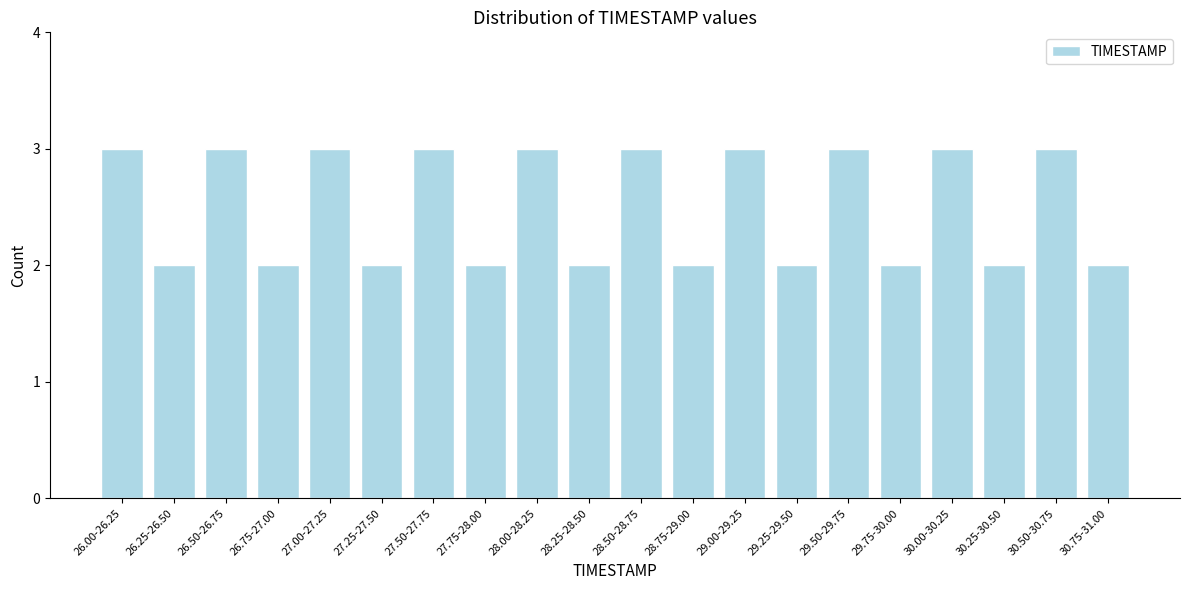

Reading left to right, list all the values displayed in this chart.

3	2	3	2	3	2	3	2	3	2	3	2	3	2	3	2	3	2	3	2